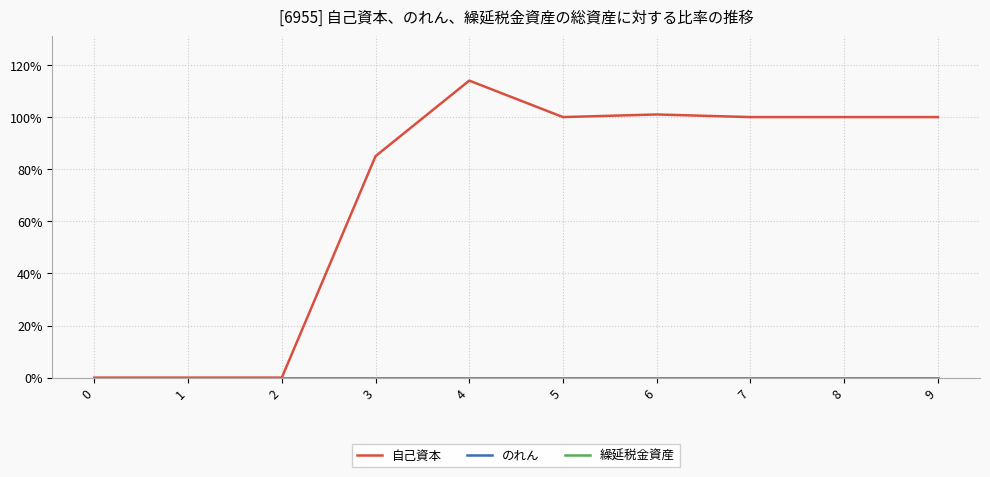

Which series has the largest total across all categories?

自己資本